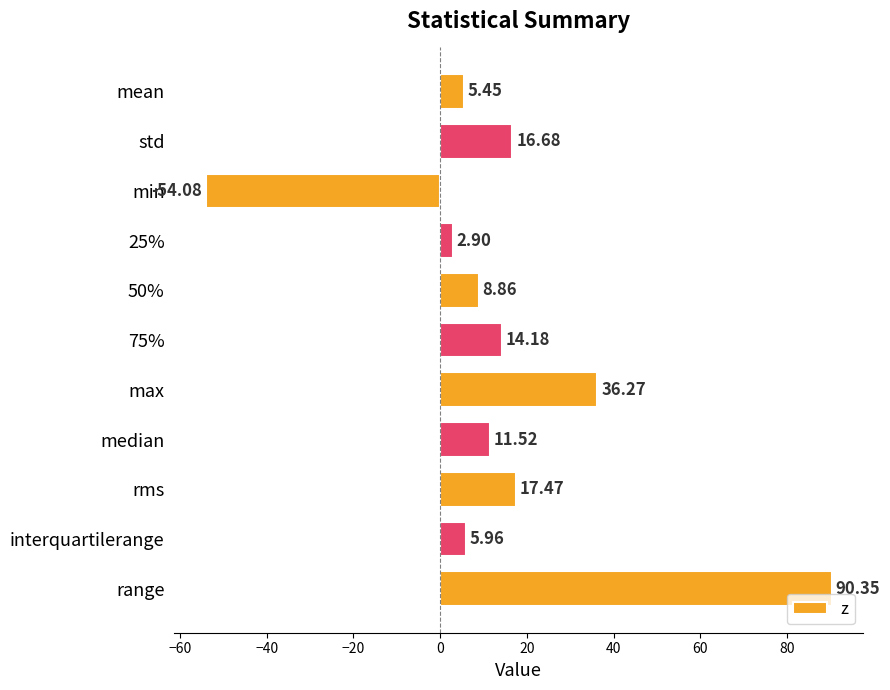

What is the difference between the maximum and minimum values?

144.4